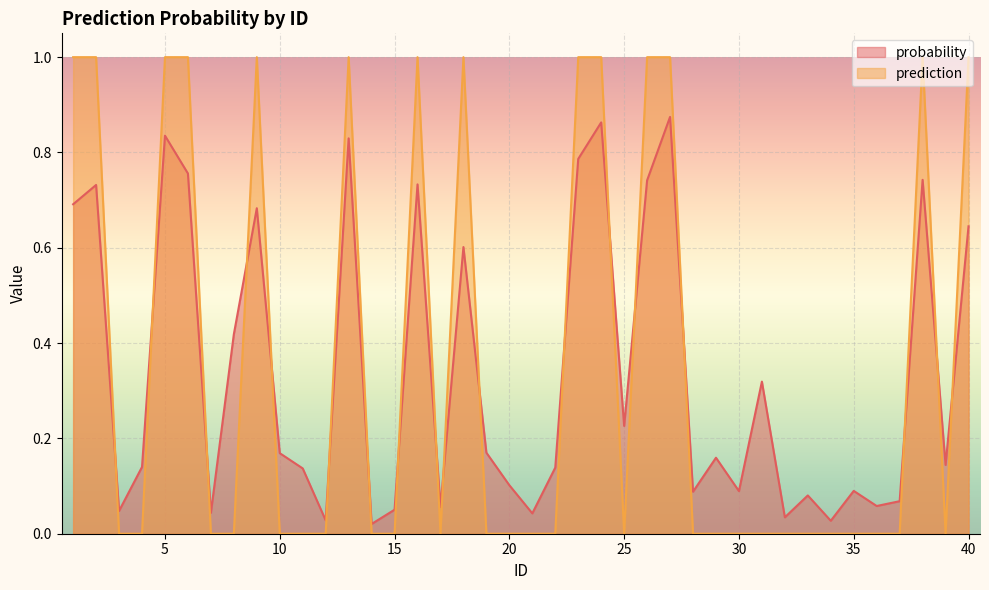

Between 16 and 22, which series saw the biggest shift?

prediction